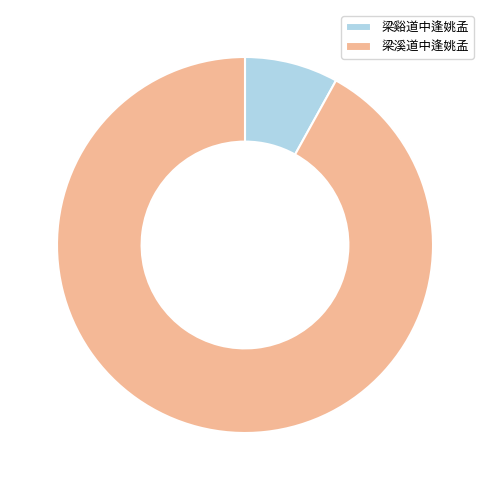

What is the largest slice in the pie chart?

梁溪道中逢姚孟